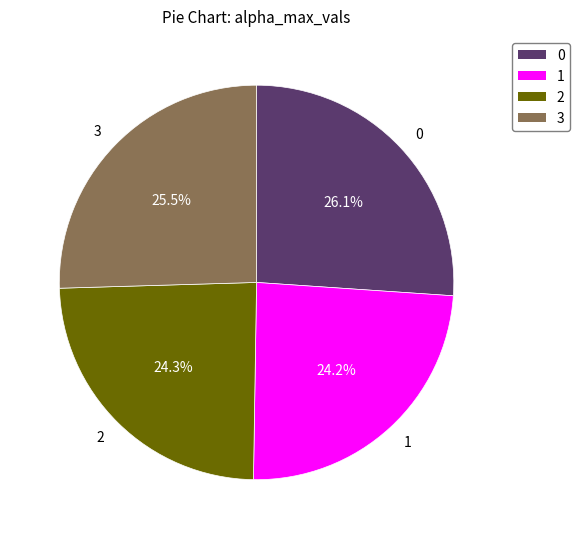

To the nearest percent, what percentage of the pie is 0?

26%